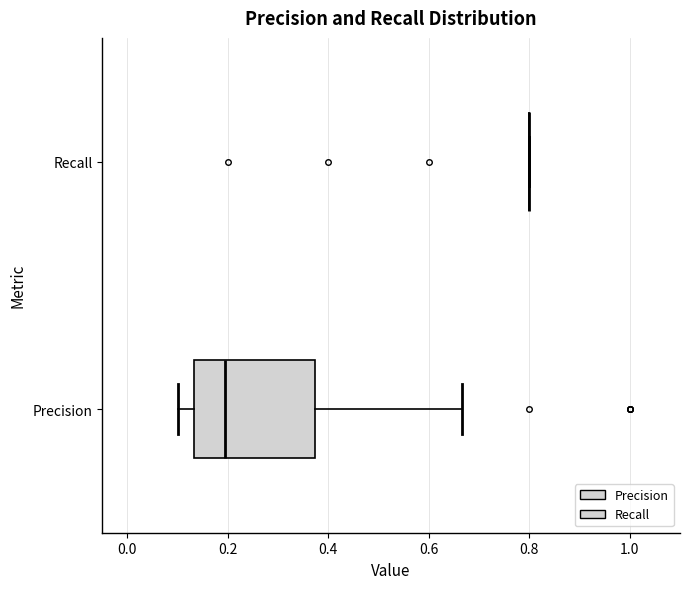

Reading bottom to top, read every box against the x-axis: the position of its median line, the range the box covers, and the ends of its whiskers. The values are not printed on the chart, so give them approximately, as read against the axis.

Precision: median 0.20, box 0.14 to 0.38, whiskers 0.10 to 0.66
Recall: box collapsed to a line at 0.80, whiskers 0.80 to 0.80